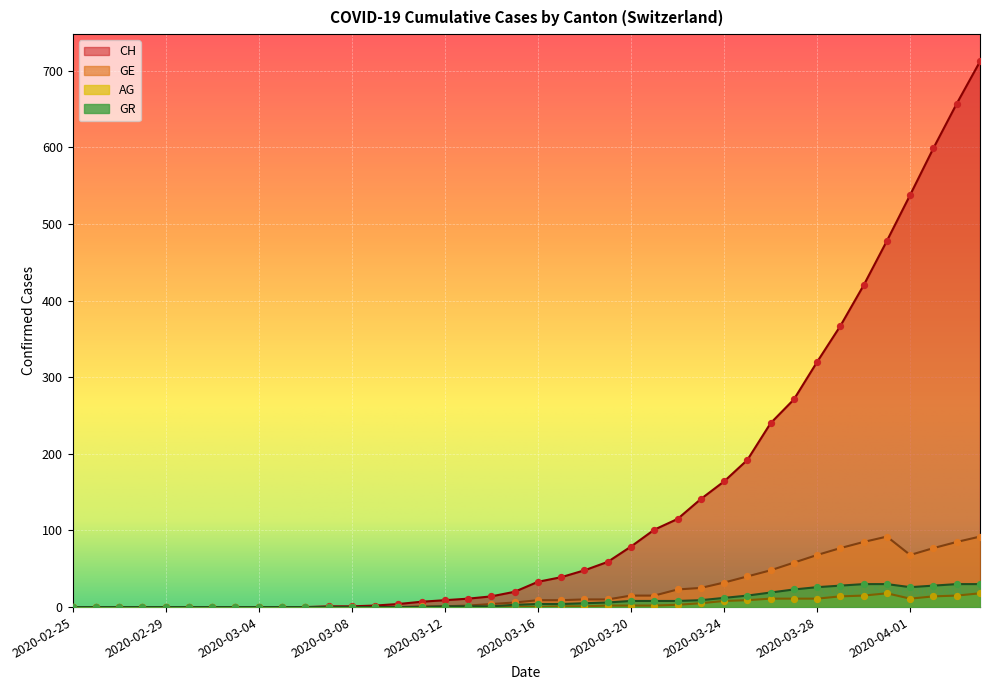

At how many categories does at least one series exceed 300?

8